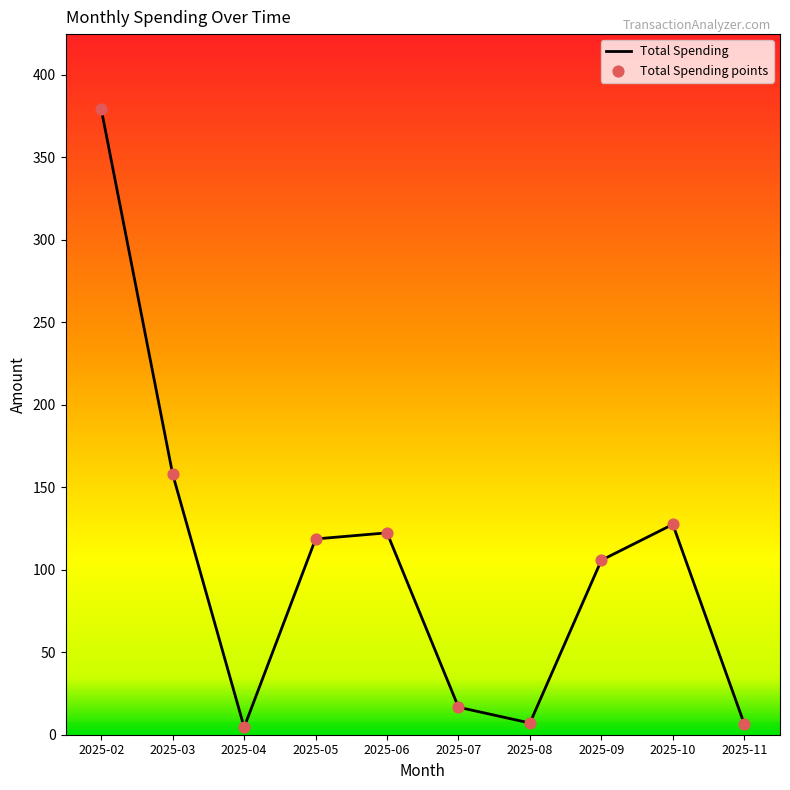

Which has a higher value, 2025-11 or 2025-06?

2025-06